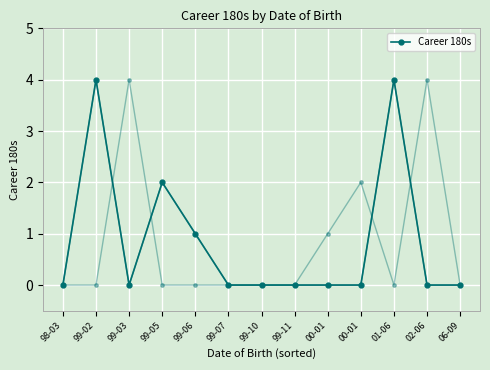

Rank the categories by value from highest to lowest.

99-02, 01-06, 99-05, 99-06, 98-03, 99-03, 99-07, 99-10, 99-11, 00-01, 00-01, 02-06, 06-09